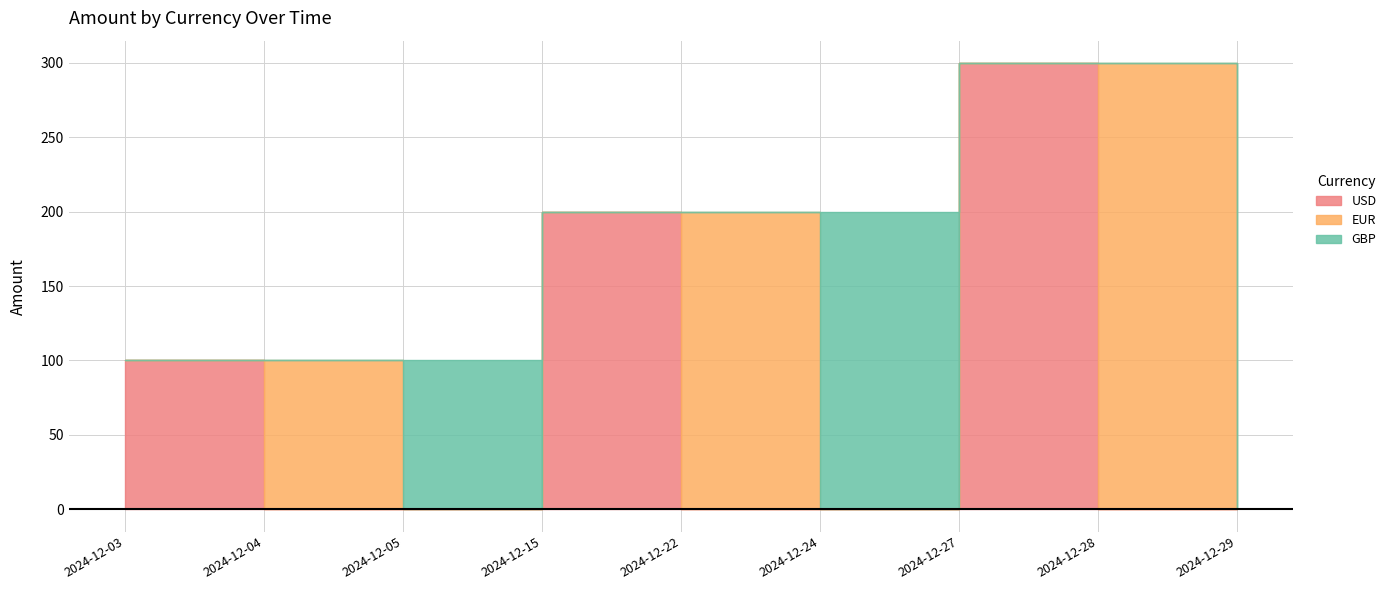

List the series in order of their peak value, lowest first.

USD, EUR, GBP